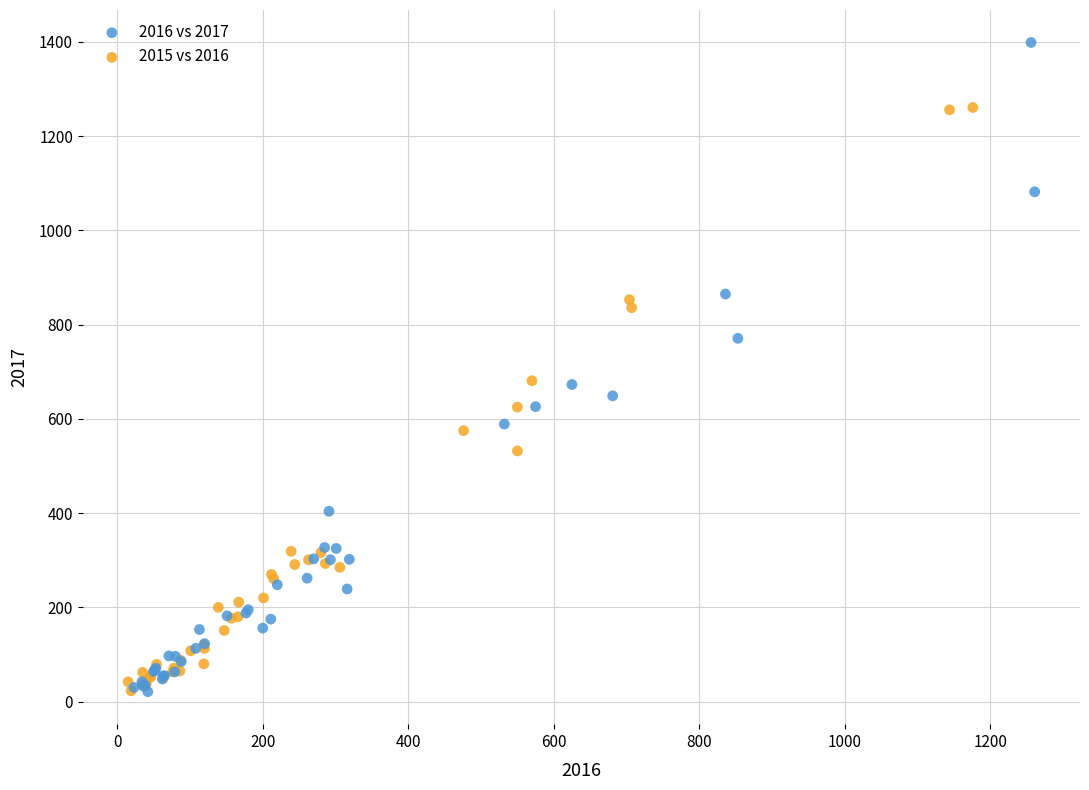

Which series reaches the maximum Y coordinate?

2016 vs 2017